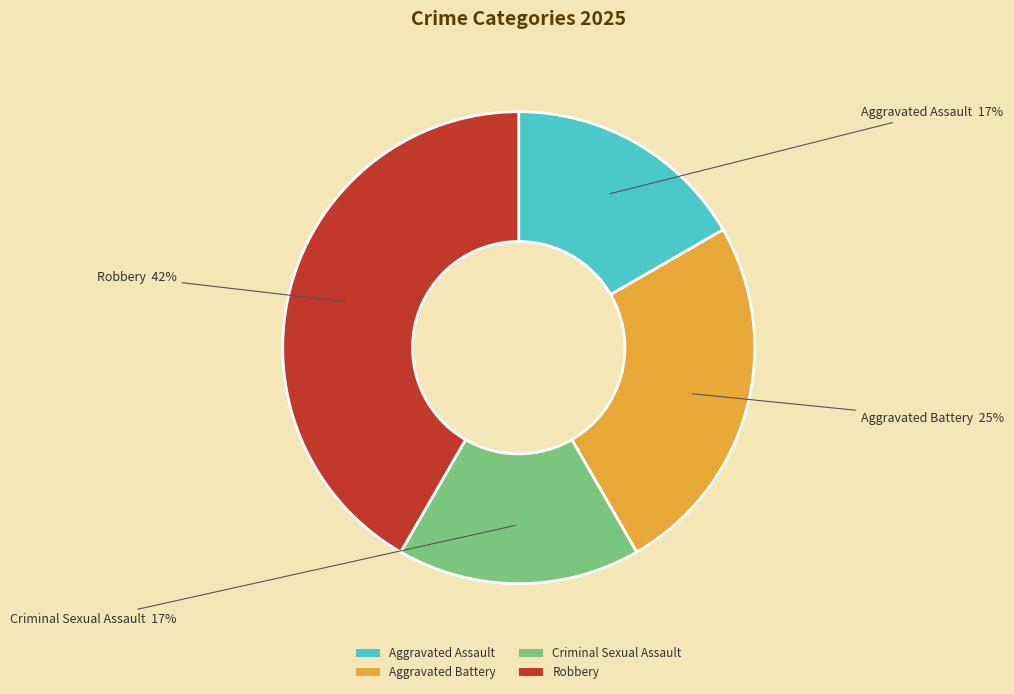

How many segments does this pie chart have?

4